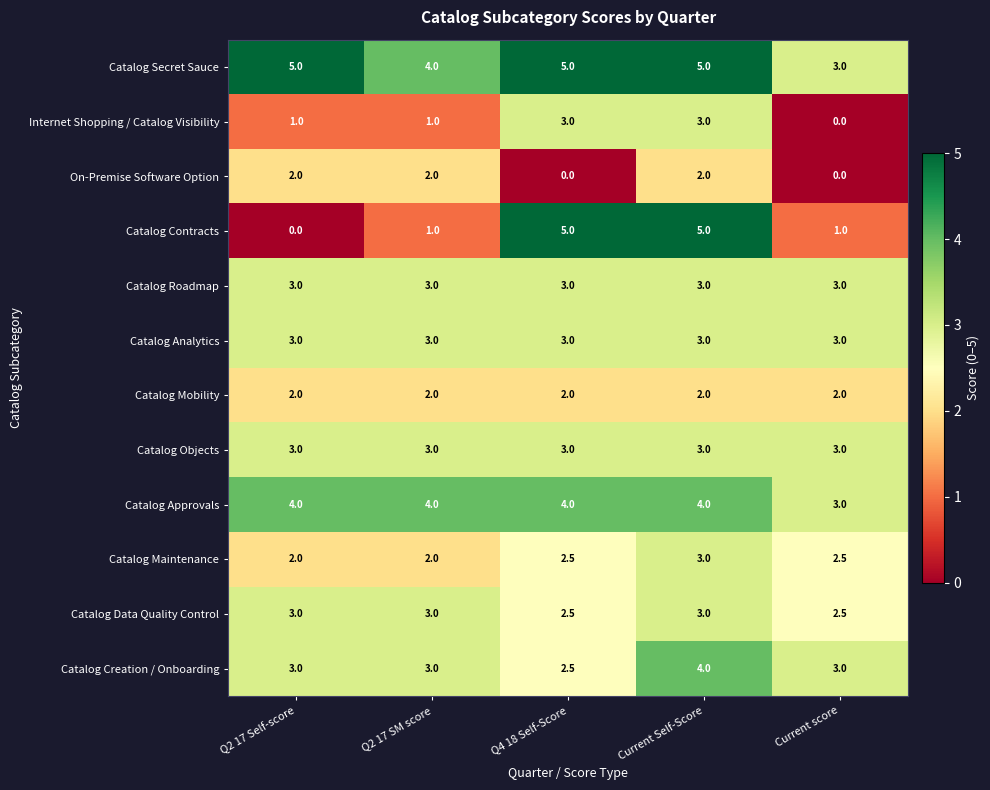

At which category is the sum across all series the highest?

Current Self-Score